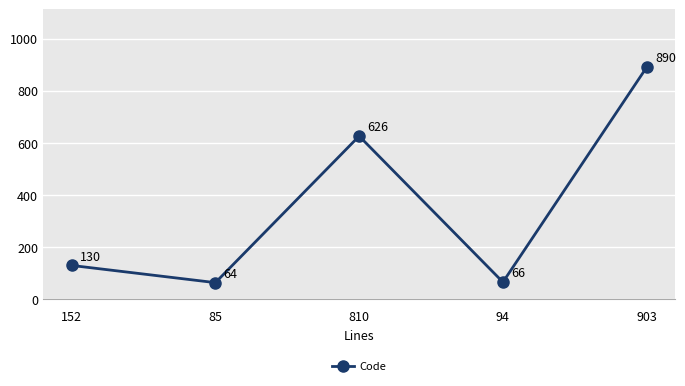

Which label corresponds to the smallest value in the chart?

85